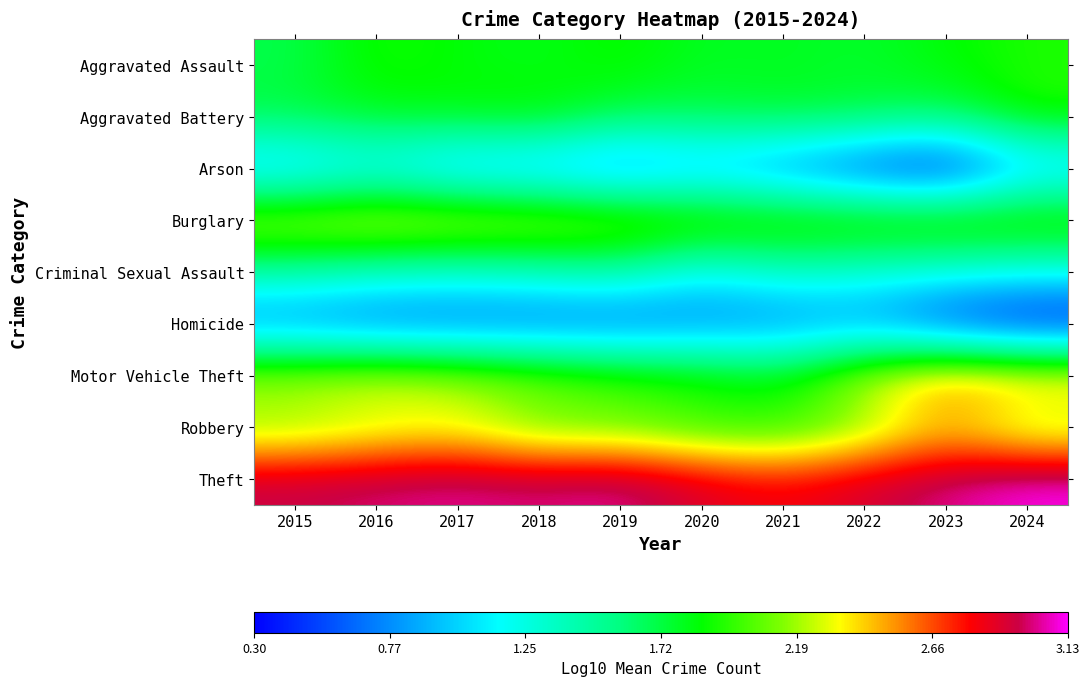

Reading left to right, extract all data points from this chart.

Aggravated Assault: 2015=1.7	2016=1.9	2017=1.8	2018=1.8	2019=1.9	2020=1.8	2021=1.8	2022=1.8	2023=1.9	2024=1.9
Aggravated Battery: 2015=1.7	2016=1.8	2017=1.8	2018=1.9	2019=1.7	2020=1.7	2021=1.8	2022=1.7	2023=1.7	2024=1.9
Arson: 2015=0.9	2016=1.1	2017=0.8	2018=0.8	2019=0.7	2020=0.8	2021=0.7	2022=0.5	2023=0.3	2024=0.9
Burglary: 2015=2.3	2016=2.4	2017=2.4	2018=2.3	2019=2.2	2020=2.1	2021=2.1	2022=2.1	2023=2.1	2024=2.1
Criminal Sexual Assault: 2015=1.4	2016=1.4	2017=1.3	2018=1.4	2019=1.5	2020=1.1	2021=1.3	2022=1.3	2023=1.2	2024=1.2
Homicide: 2015=0.7	2016=0.6	2017=0.6	2018=0.6	2019=0.6	2020=0.7	2021=0.7	2022=0.8	2023=0.5	2024=0.3
Motor Vehicle Theft: 2015=2.3	2016=2.4	2017=2.3	2018=2.2	2019=2.0	2020=2.0	2021=1.9	2022=2.3	2023=2.6	2024=2.6
Robbery: 2015=2.1	2016=2.2	2017=2.3	2018=2.0	2019=2.0	2020=1.9	2021=1.9	2022=2.1	2023=2.4	2024=2.1
Theft: 2015=3.0	2016=3.0	2017=3.0	2018=3.0	2019=3.1	2020=2.9	2021=2.8	2022=2.9	2023=3.0	2024=3.1